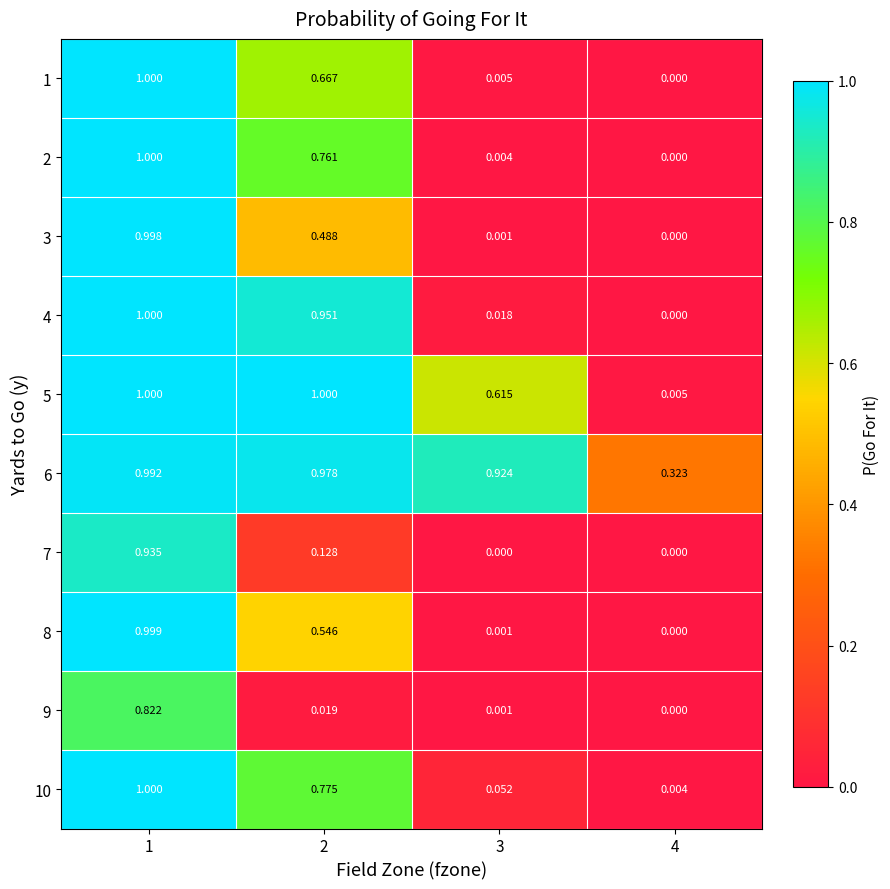

Reading left to right, extract all data points from this chart.

1: 1=1.0	2=0.7	3=0.0	4=0.0
2: 1=1.0	2=0.8	3=0.0	4=0.0
3: 1=1.0	2=0.5	3=0.0	4=0.0
4: 1=1.0	2=1.0	3=0.0	4=0.0
5: 1=1.0	2=1.0	3=0.6	4=0.0
6: 1=1.0	2=1.0	3=0.9	4=0.3
7: 1=0.9	2=0.1	3=0.0	4=0.0
8: 1=1.0	2=0.5	3=0.0	4=0.0
9: 1=0.8	2=0.0	3=0.0	4=0.0
10: 1=1.0	2=0.8	3=0.1	4=0.0